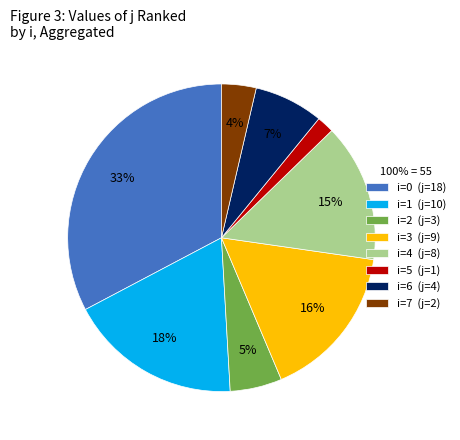

What is the smallest slice in the pie chart?

i=5 (j=1)